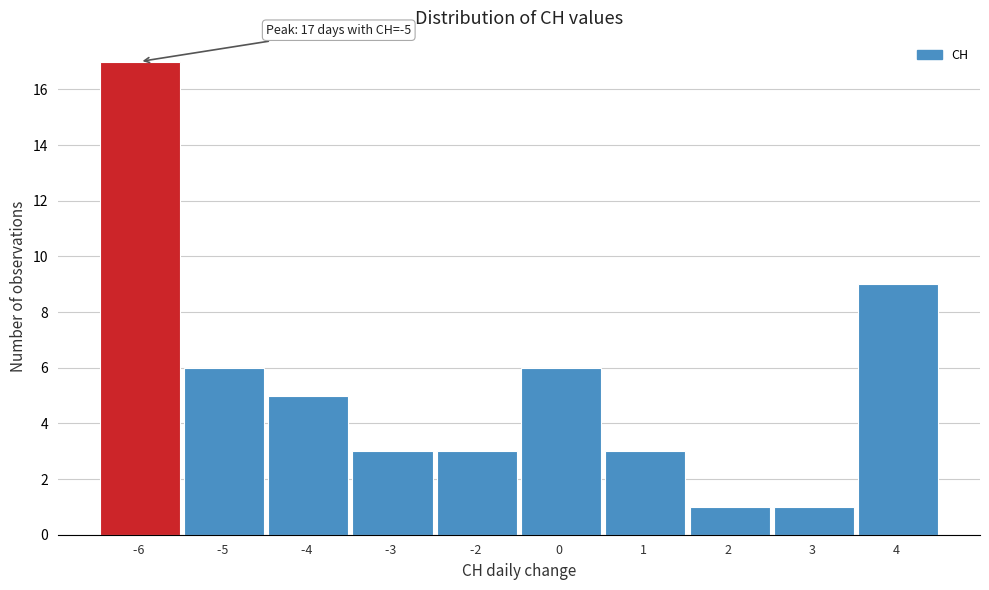

Reading left to right, transcribe all the data shown in this chart.

-6 =17	-5 =6	-4 =5	-3 =3	-2 =3	0 =6	1 =3	2 =1	3 =1	4 =9